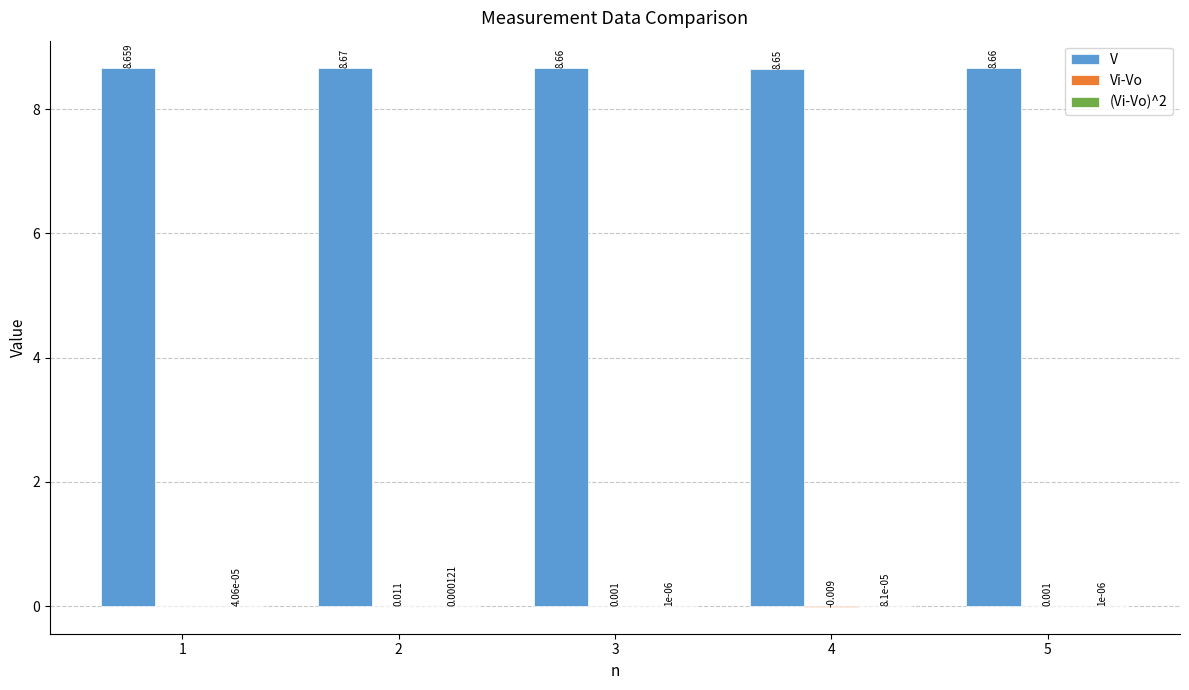

Are the bars grouped side by side (vs. stacked)?

Yes